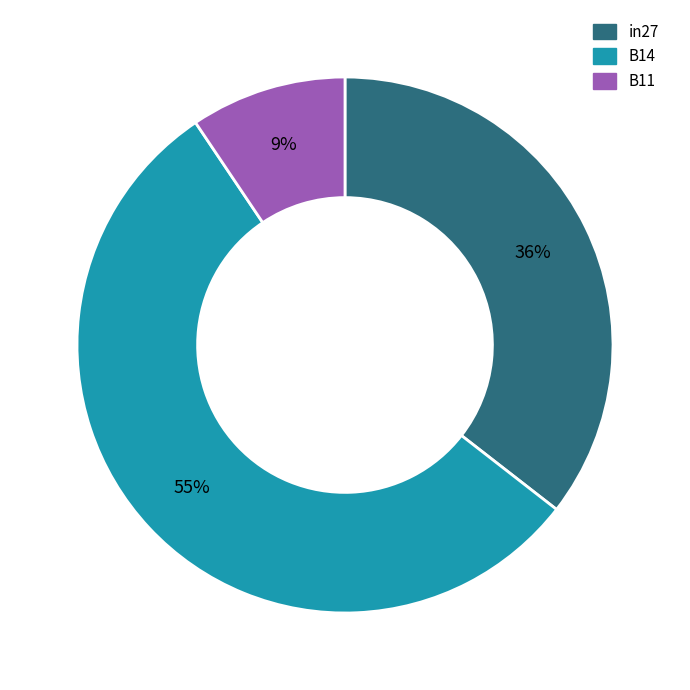

Which category has the smallest portion of the pie?

B11